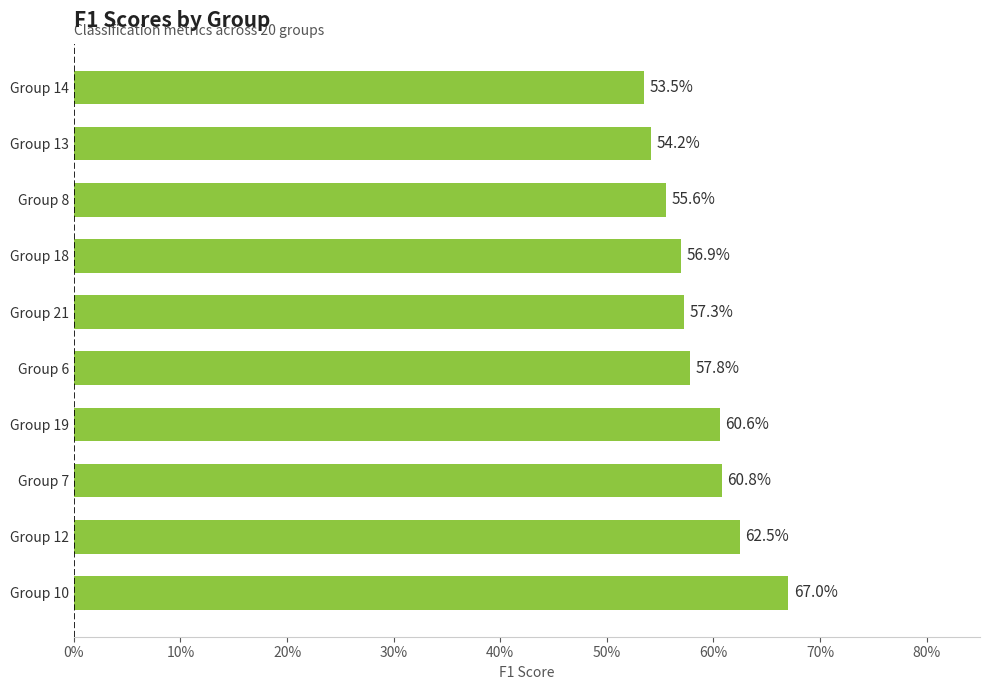

Are the bars horizontal?

Yes